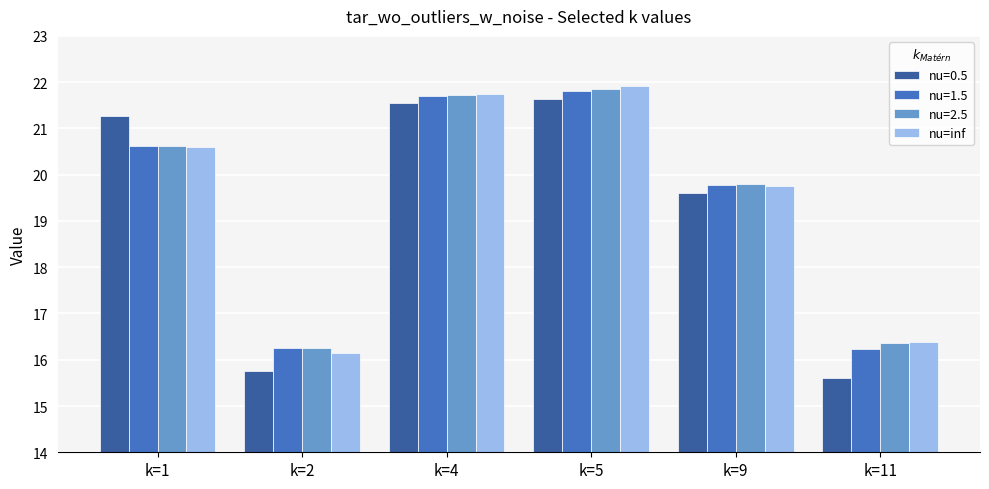

What is the difference between the maximum and second lowest values in the nu=1.5 series?

5.5